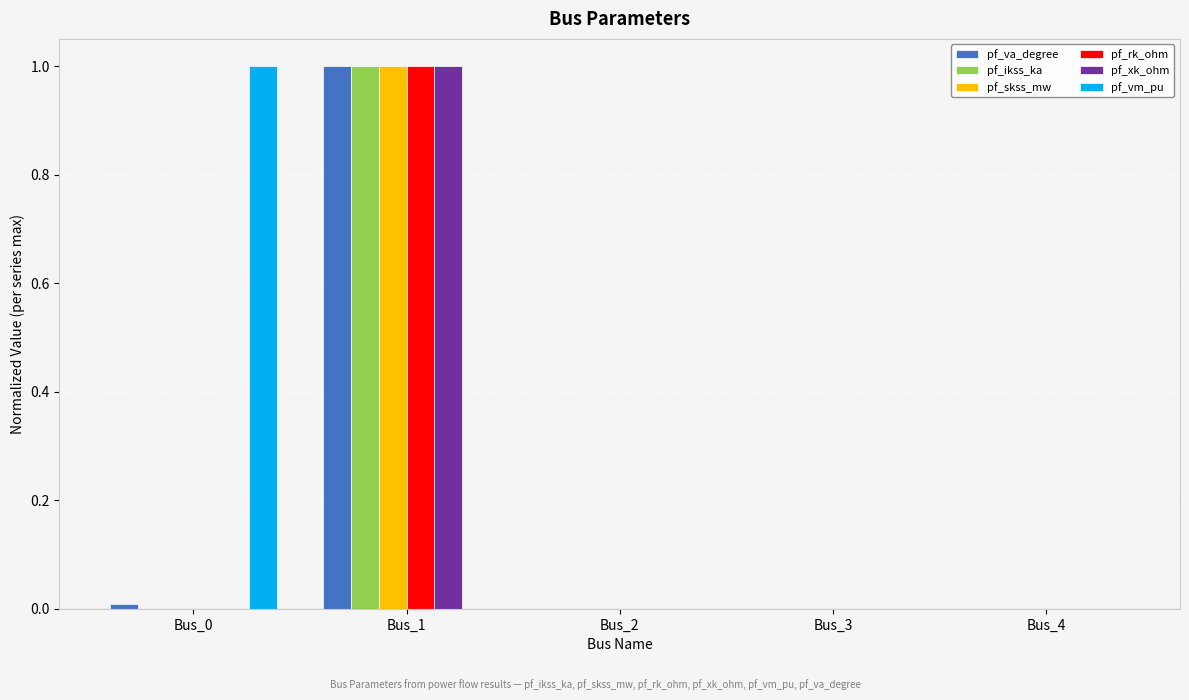

Count the number of categories in the chart.

5